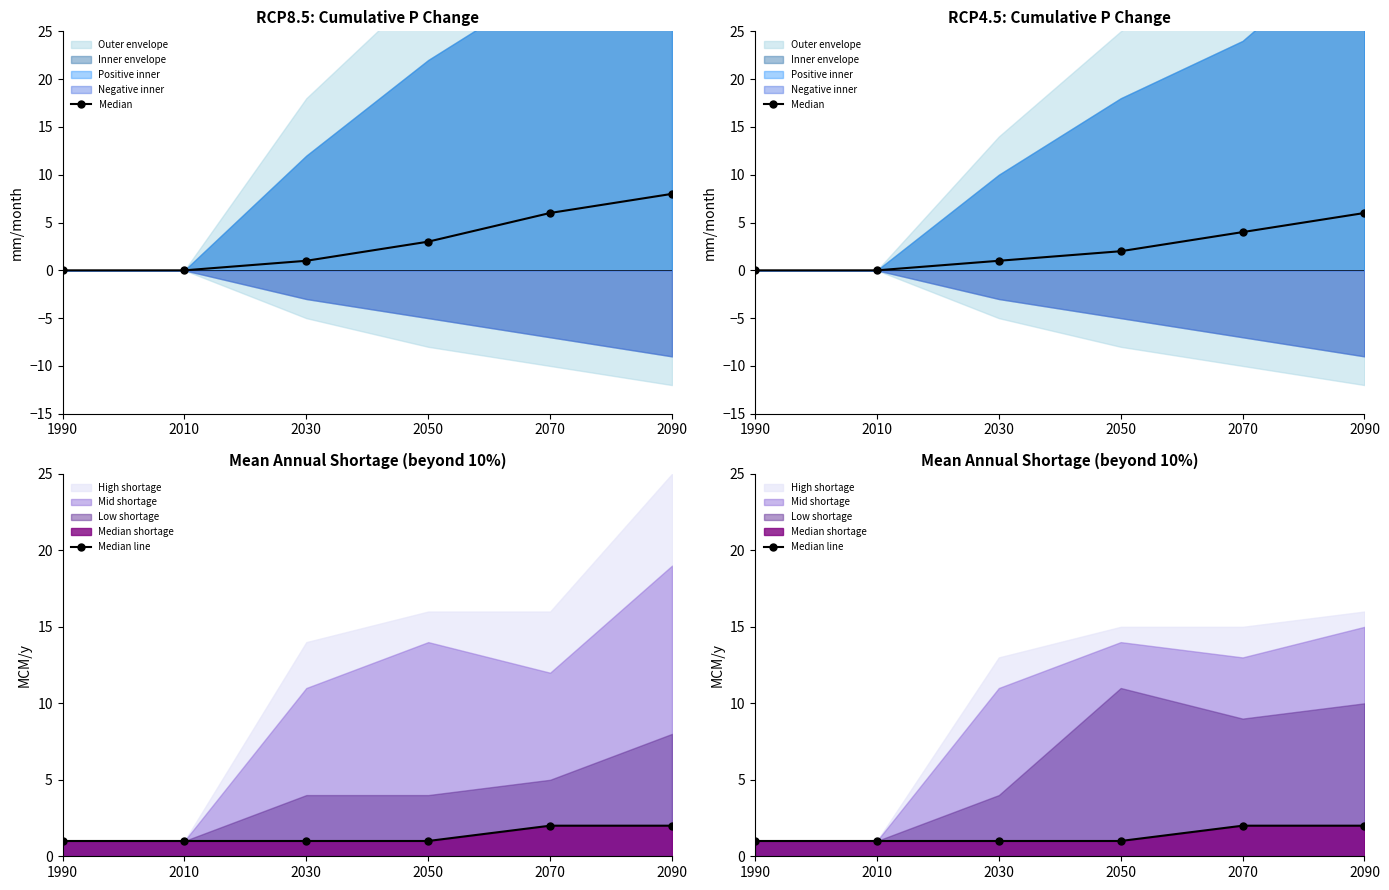

Does the chart have visible grid lines?

No